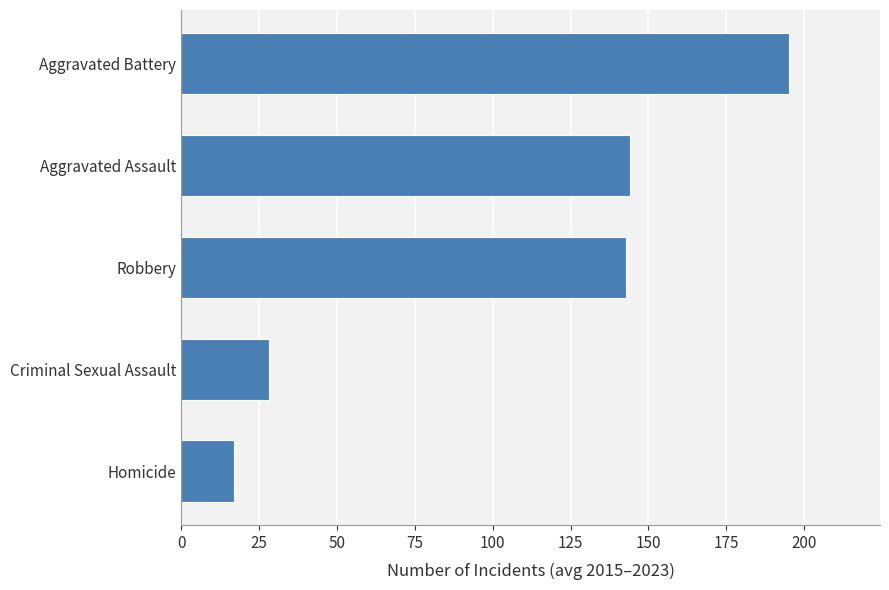

Between Aggravated Battery and Criminal Sexual Assault, which is larger?

Aggravated Battery